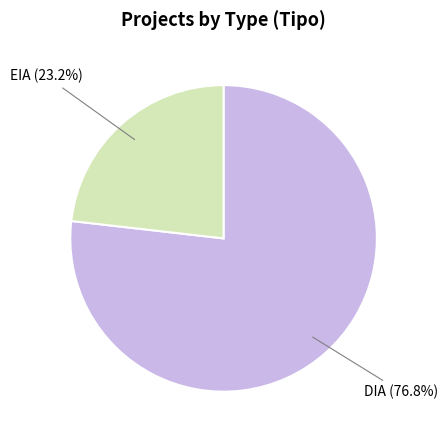

How many slices are in this pie chart?

2